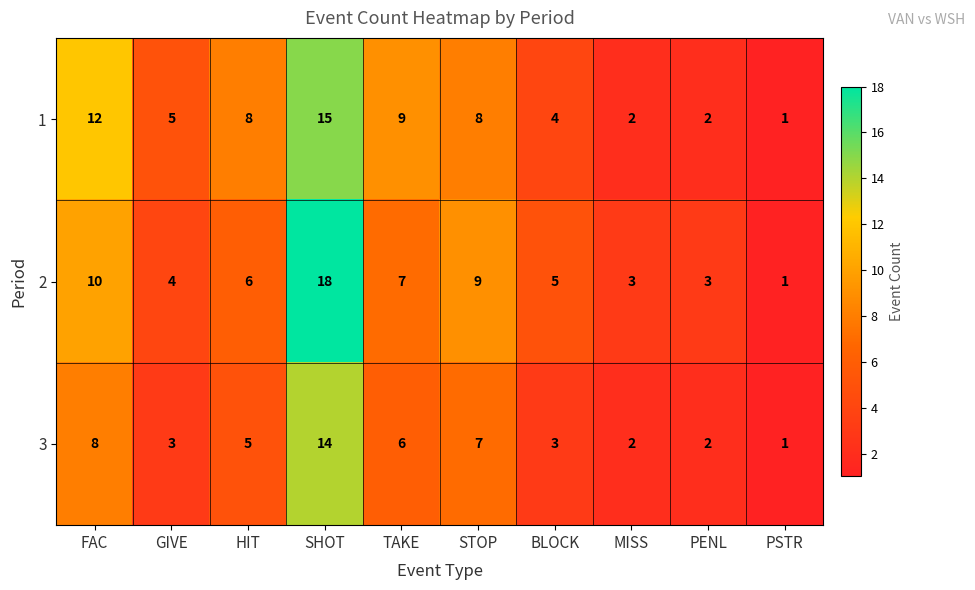

How many categories are shown in the chart?

10